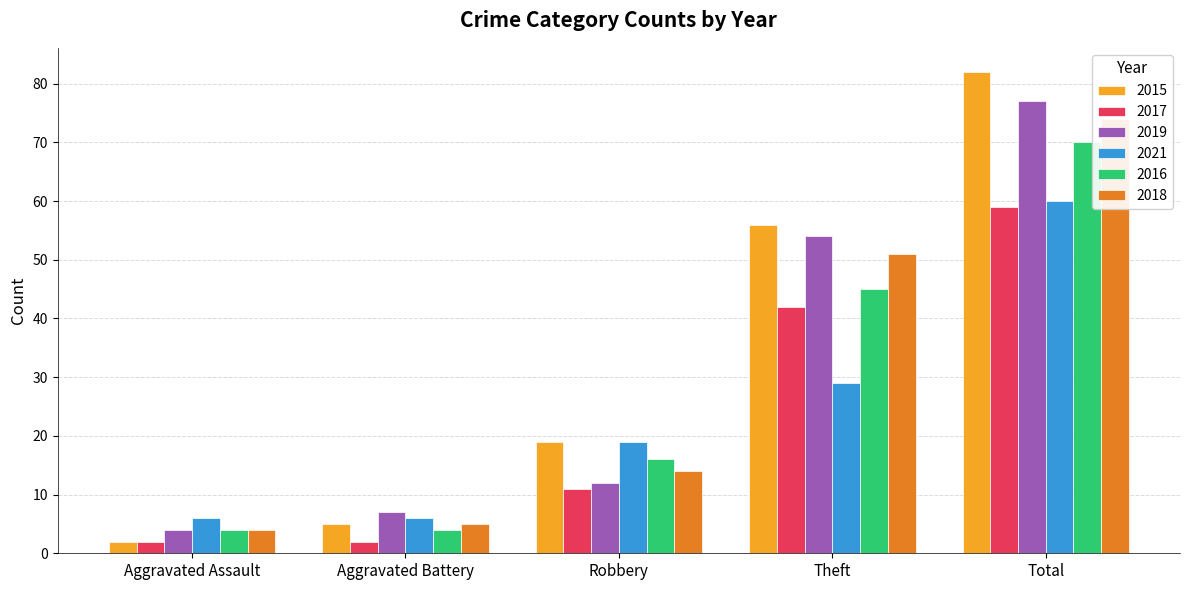

How many categories are shown in the chart?

5